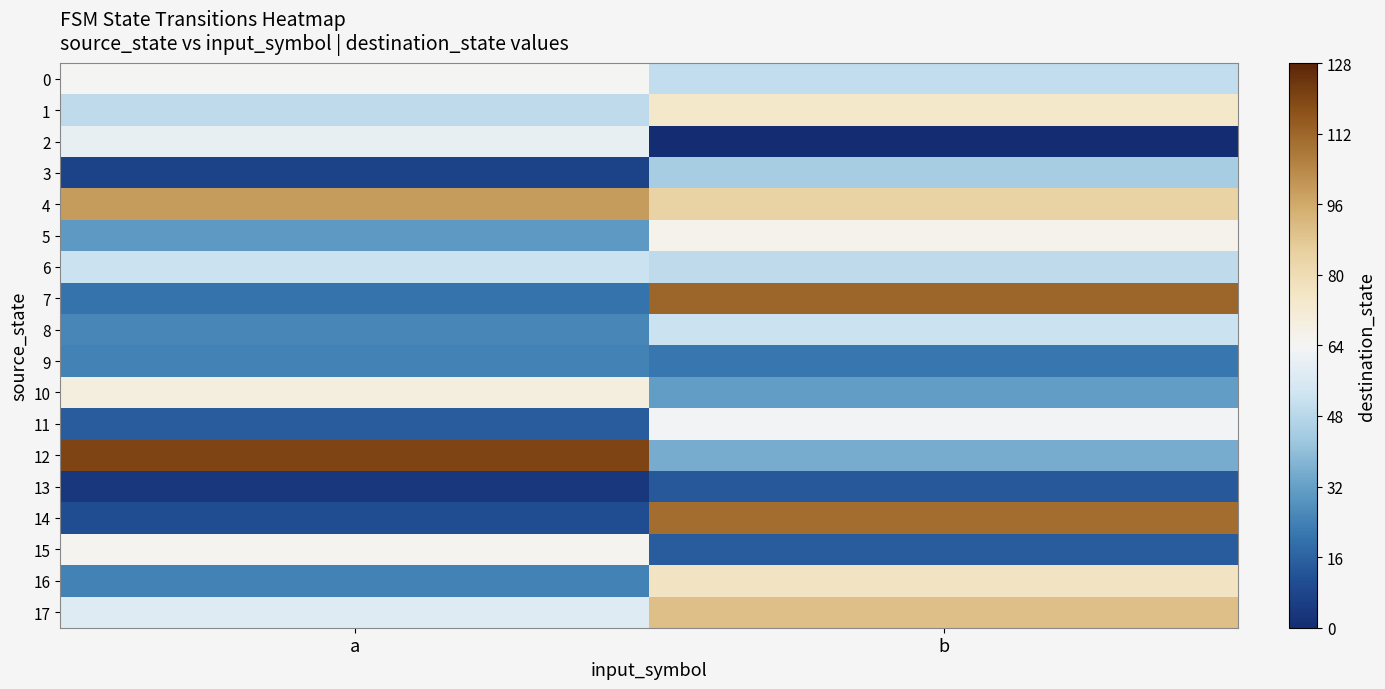

Which label corresponds to the largest value in the chart?

a